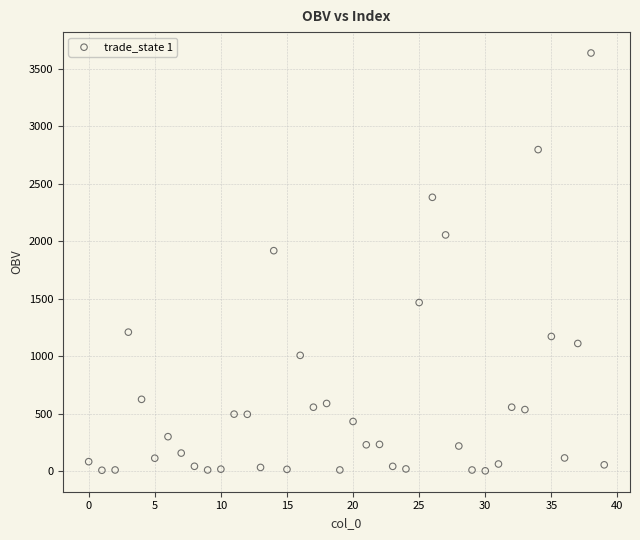

What is the range of Y values (max minus min)?

3632.5